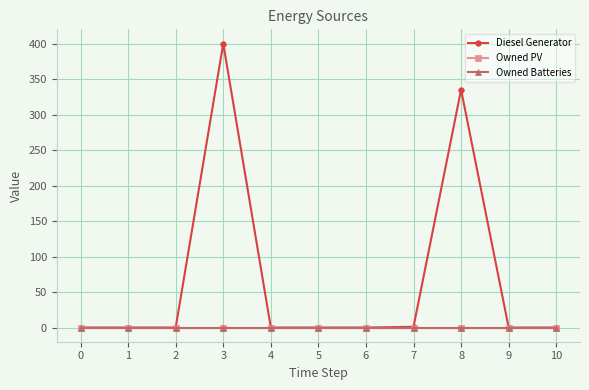

Is this an area chart (filled region under the line)?

No